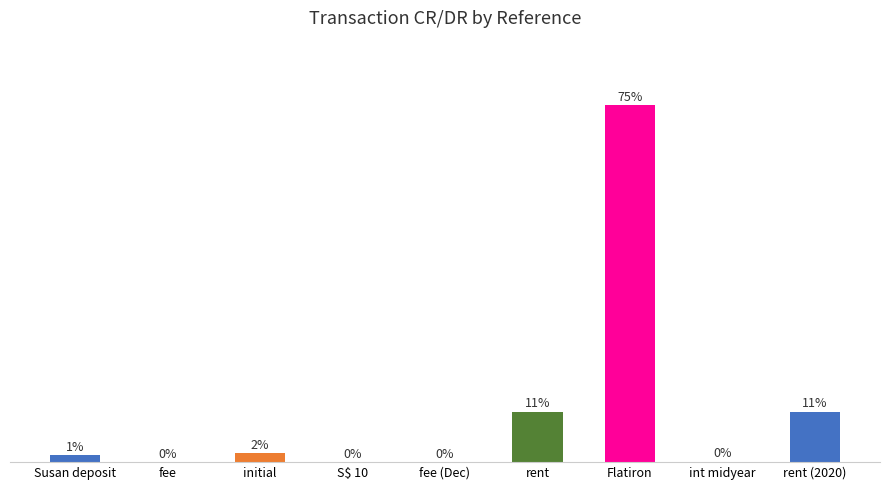

Between initial and S$ 10, which is larger?

initial